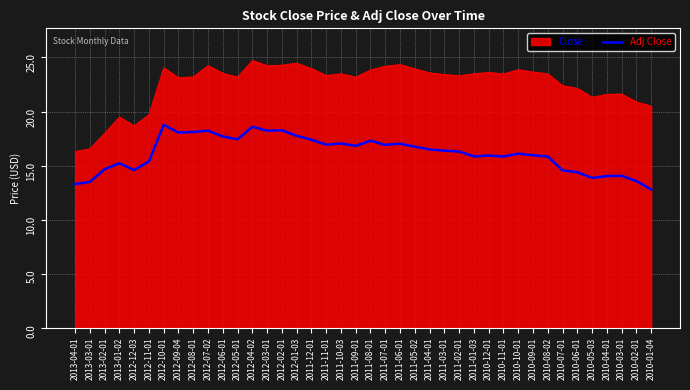

How many lines are shown in the chart?

2